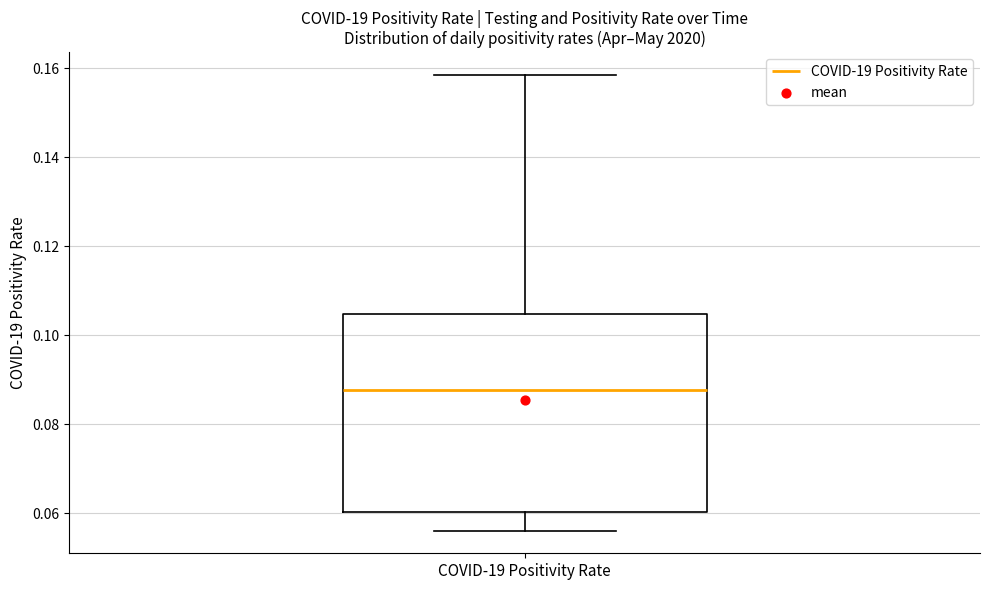

Where is the lower edge of the box for COVID-19 Positivity Rate on the y-axis? The values are not printed on the chart, so give them approximately, as read against the axis.

0.060